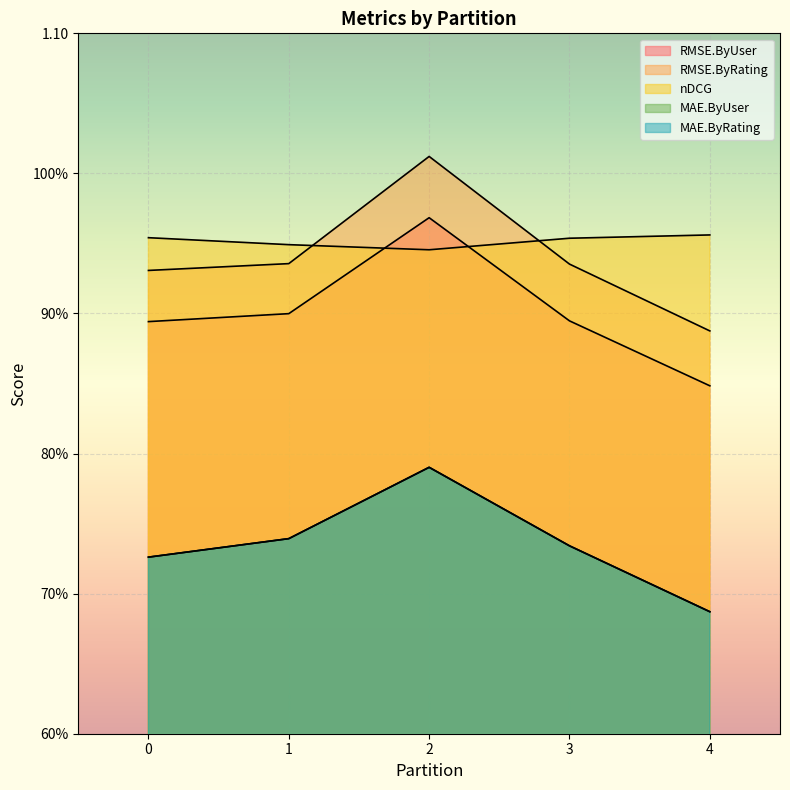

Does the chart display data point markers on the line(s)?

No